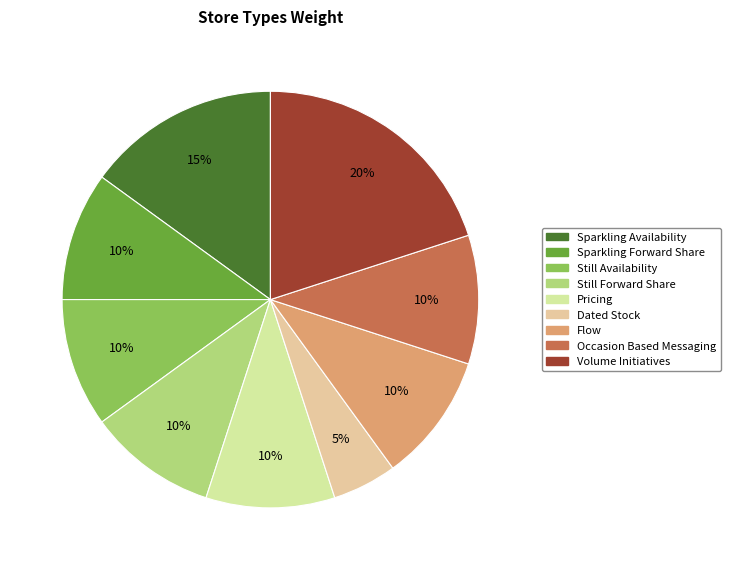

What is the ratio of the value at Sparkling Availability to the value at Still Availability?

1.5